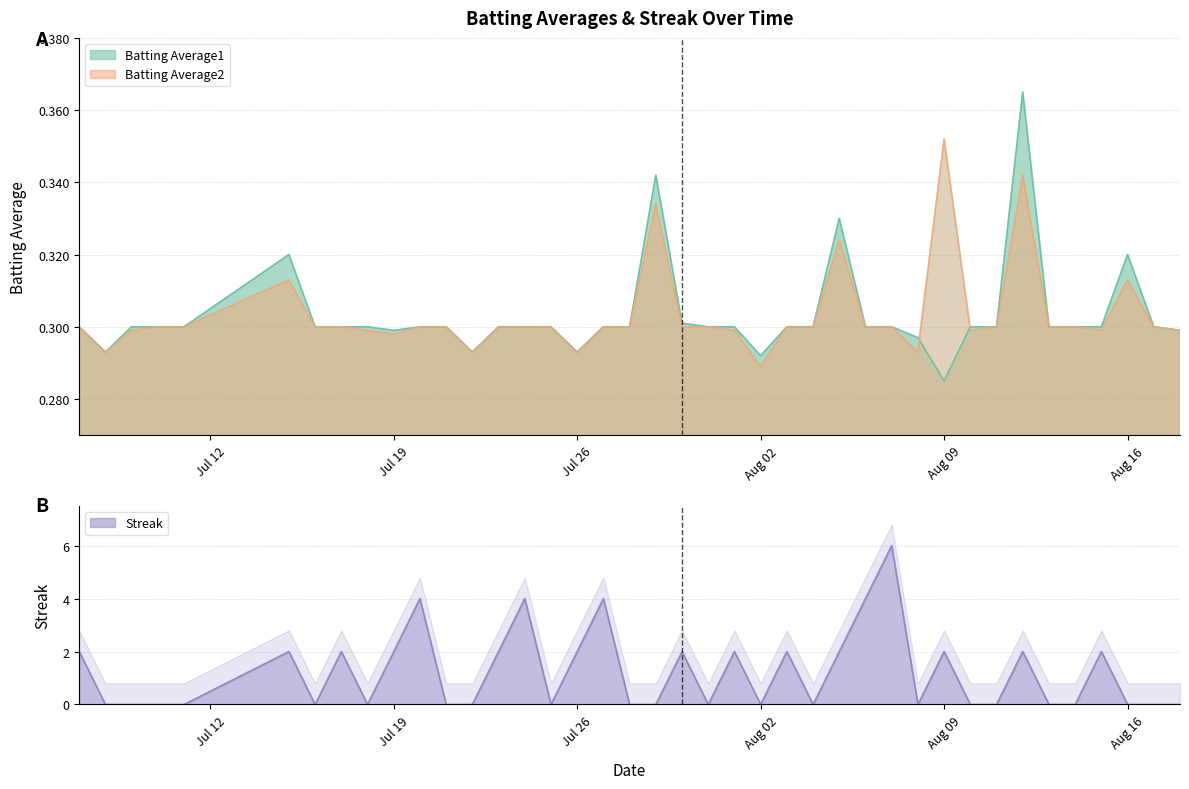

What is the highest value of the Batting Average2 series?

0.4